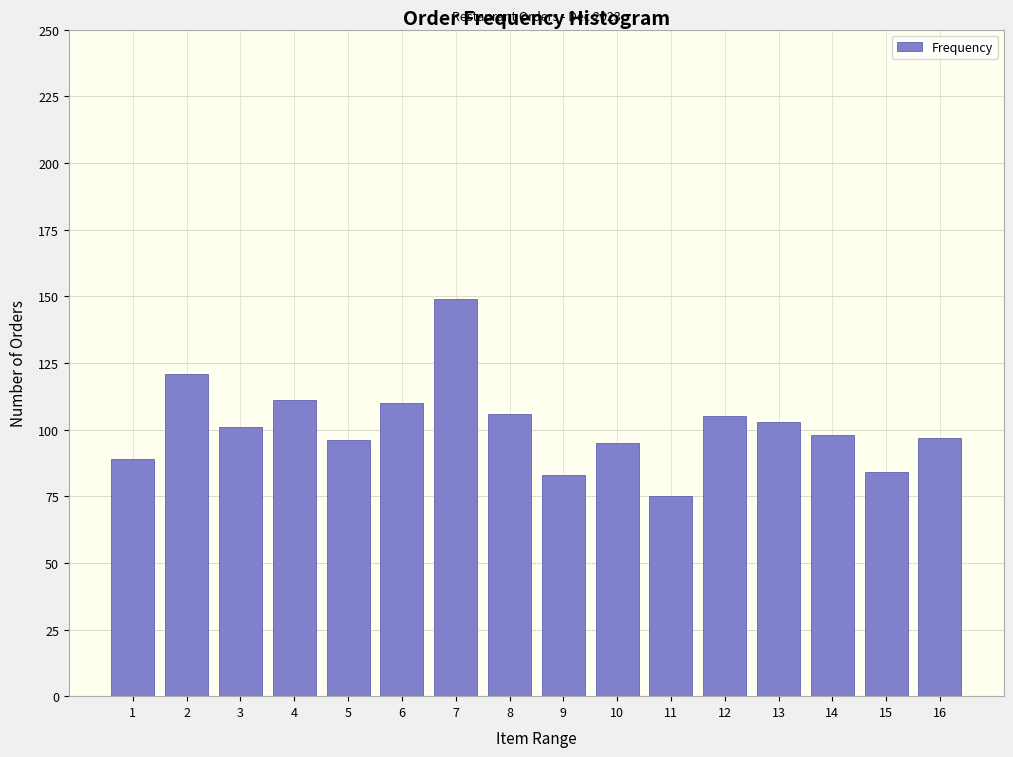

Reading left to right, what are all the values shown in this chart?

1=89	2=121	3=101	4=111	5=96	6=110	7=149	8=106	9=83	10=95	11=75	12=105	13=103	14=98	15=84	16=97